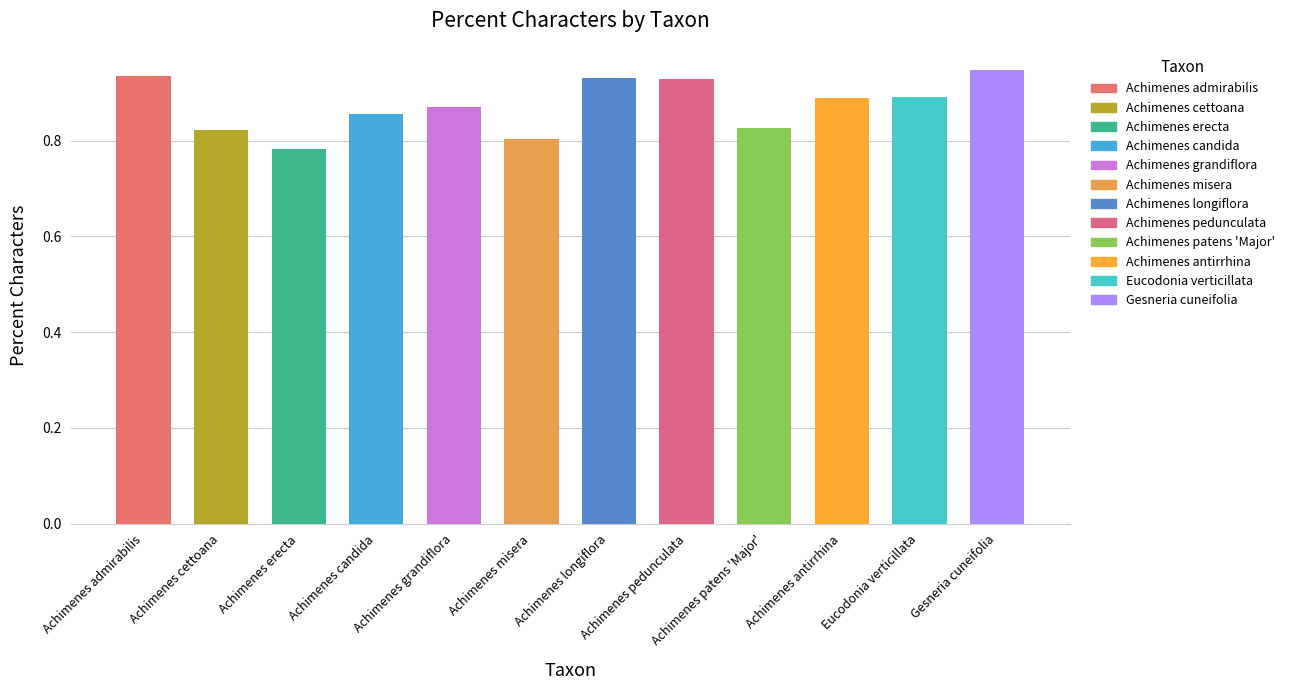

The value at Achimenes patens 'Major' is 0.8. True or false?

True